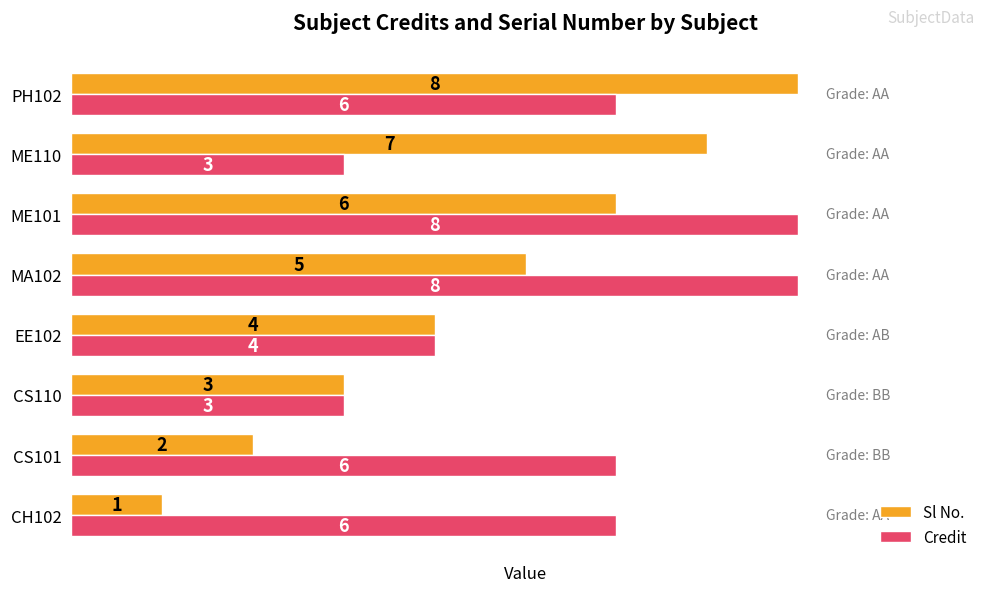

At how many categories does at least one series exceed 1?

8